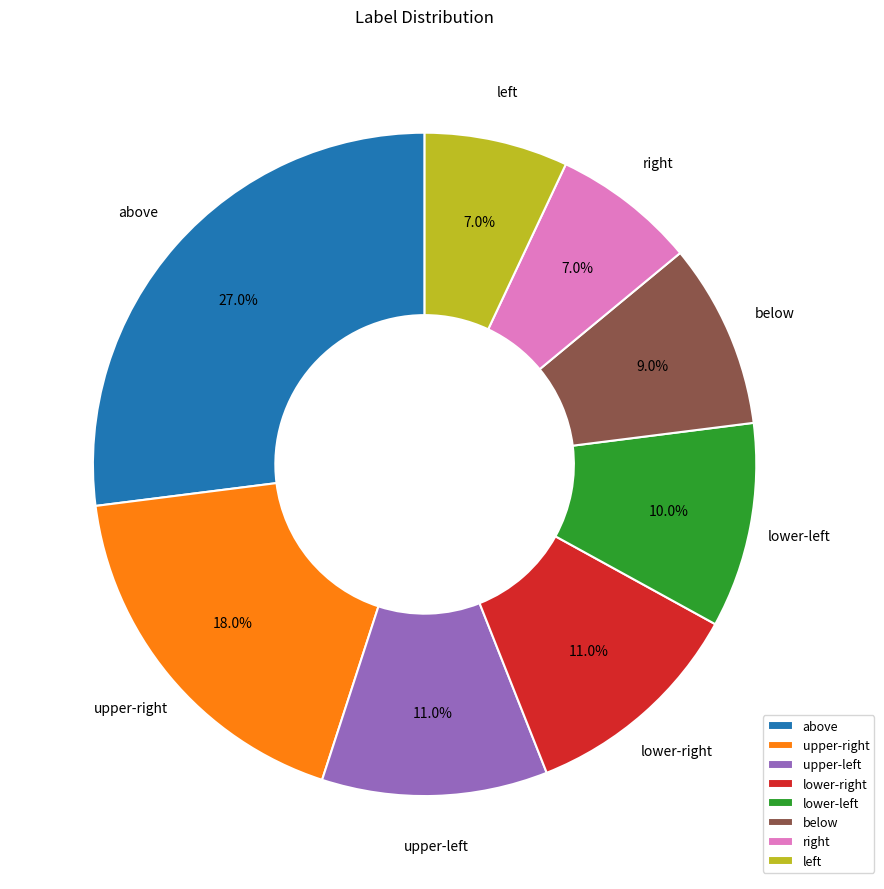

How many segments does this pie chart have?

8